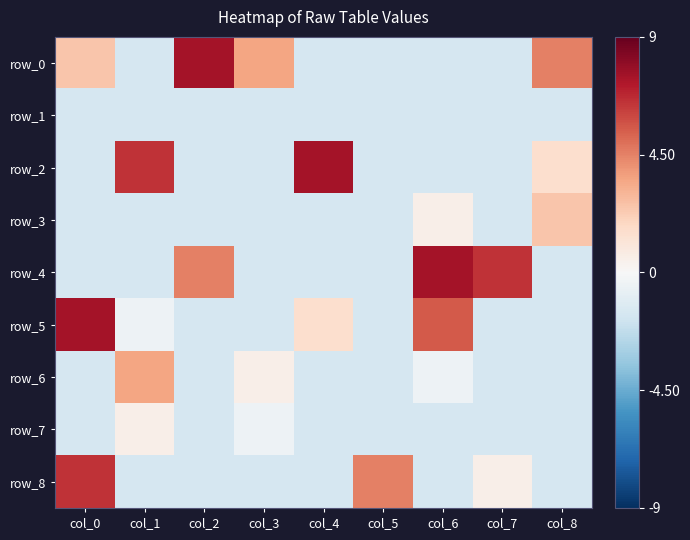

What is the sum of all row_3 values?

-7.3